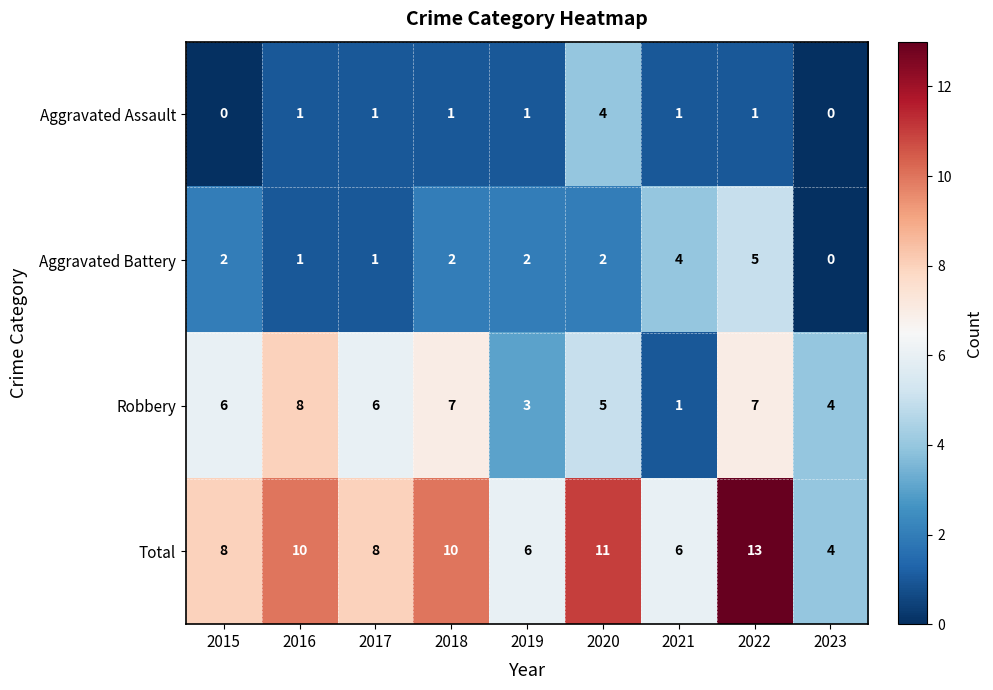

Read the Robbery value at 2017.

6